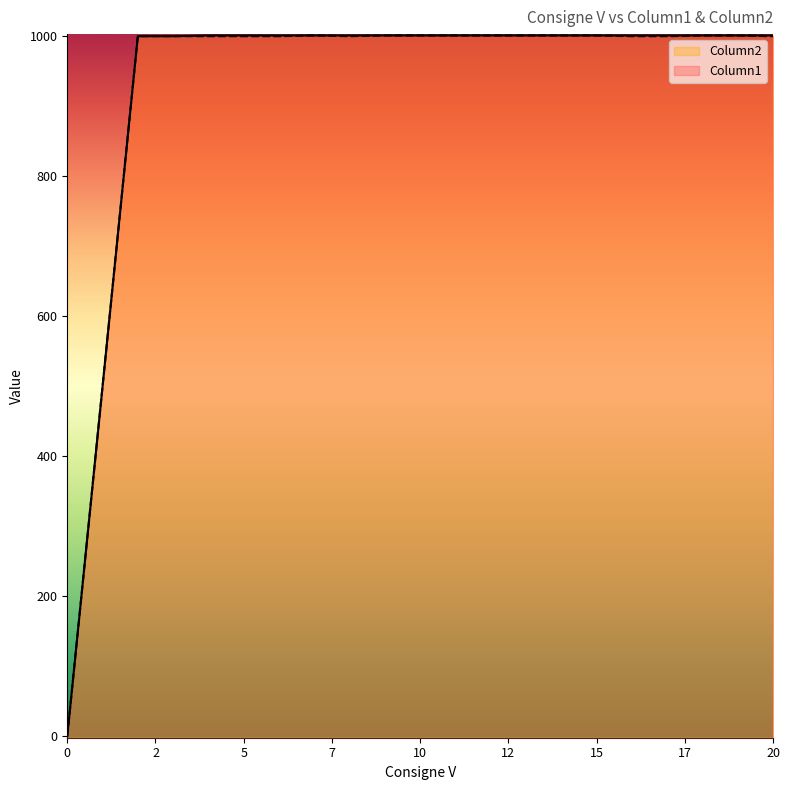

What is the greatest value displayed?

1000